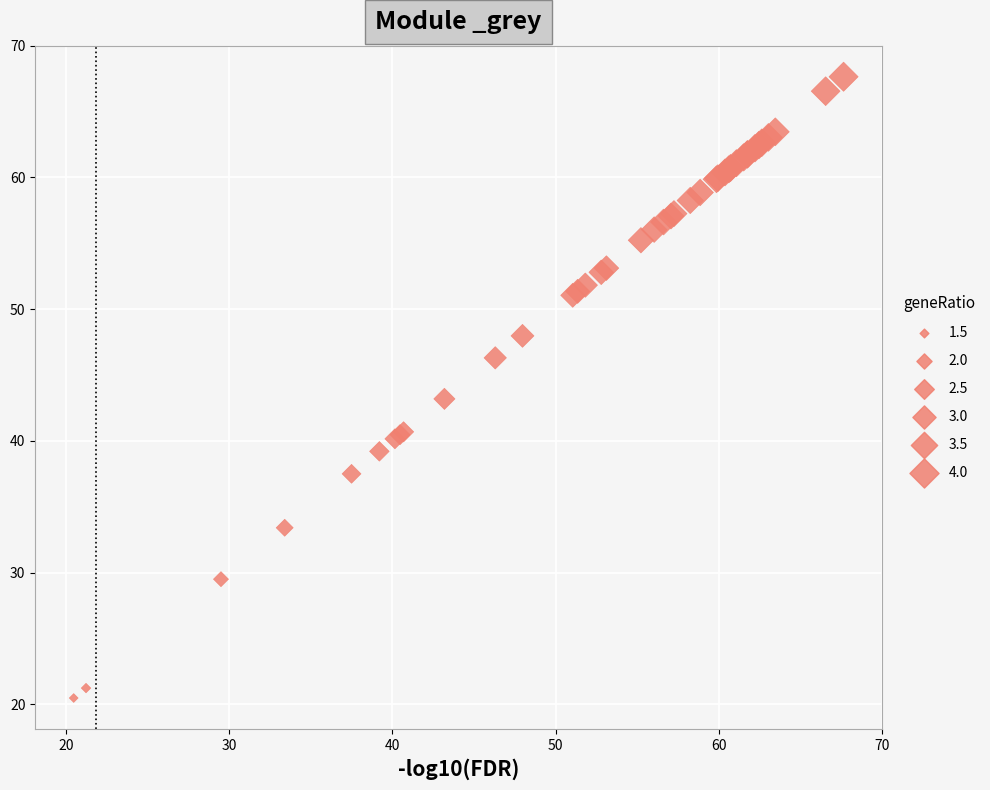

What Y value in the scatter plot is closest to 44?

43.2